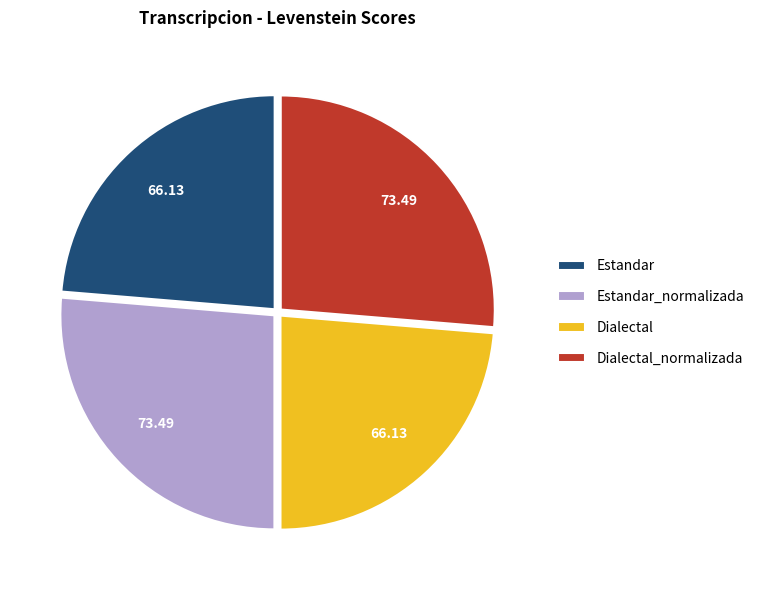

Does Dialectal_normalizada account for over 50% of the chart?

No